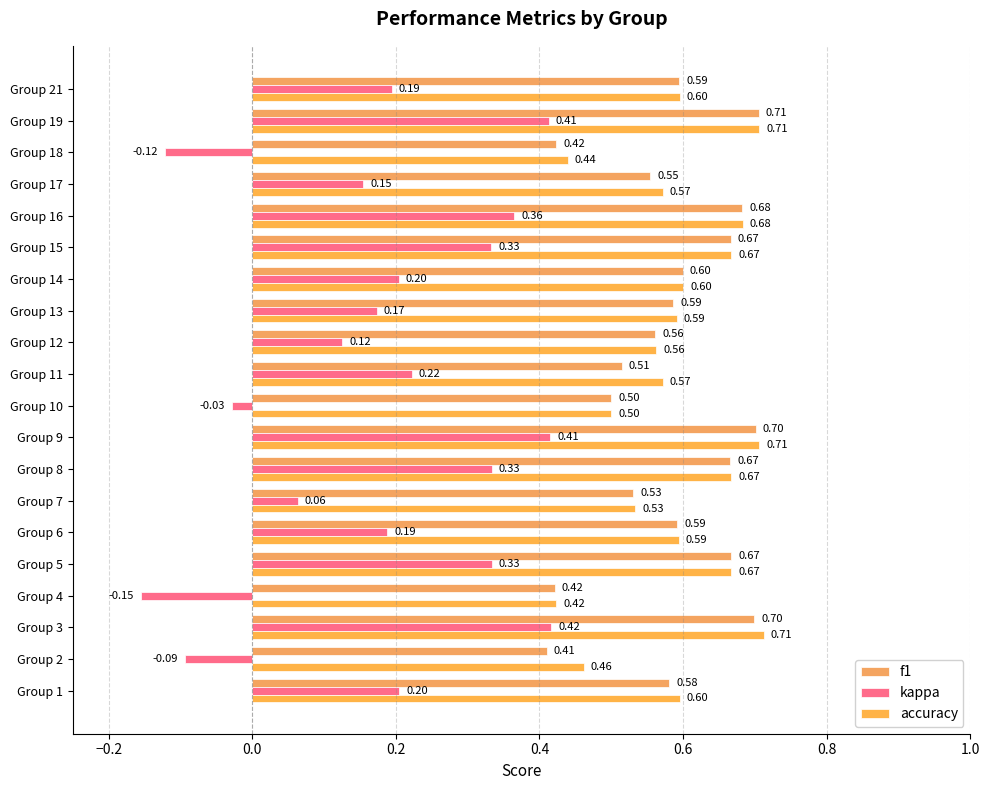

Which series has the largest range (max minus min)?

kappa